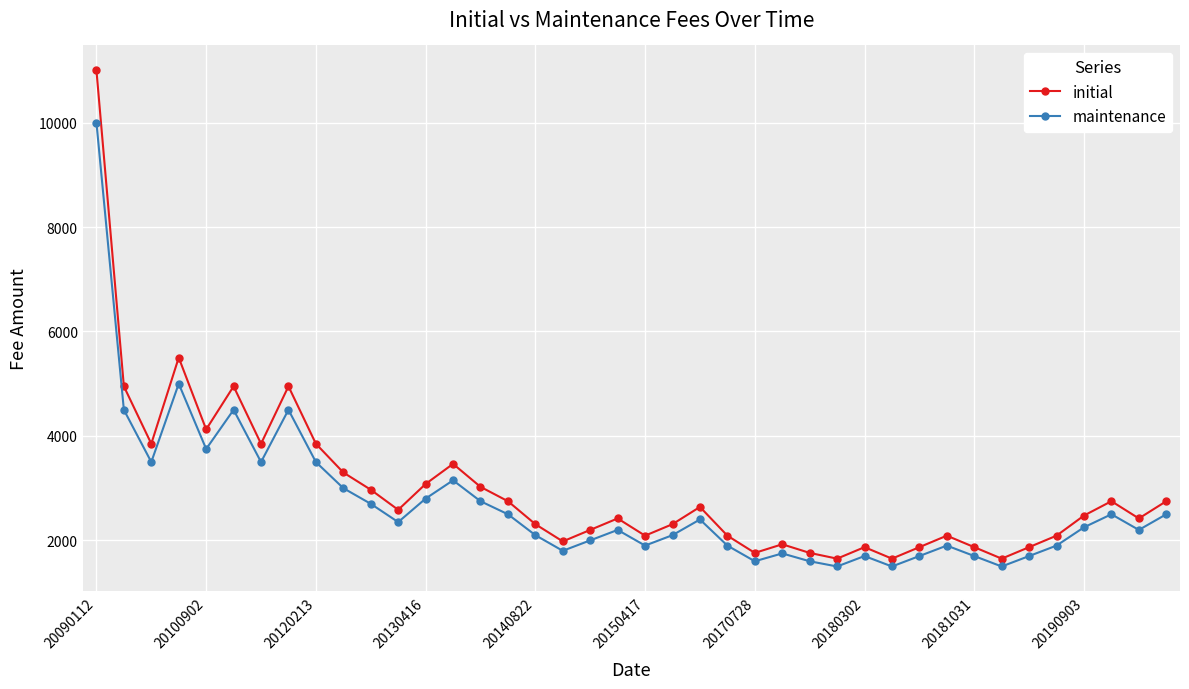

At how many categories does at least one series exceed 3803?

9